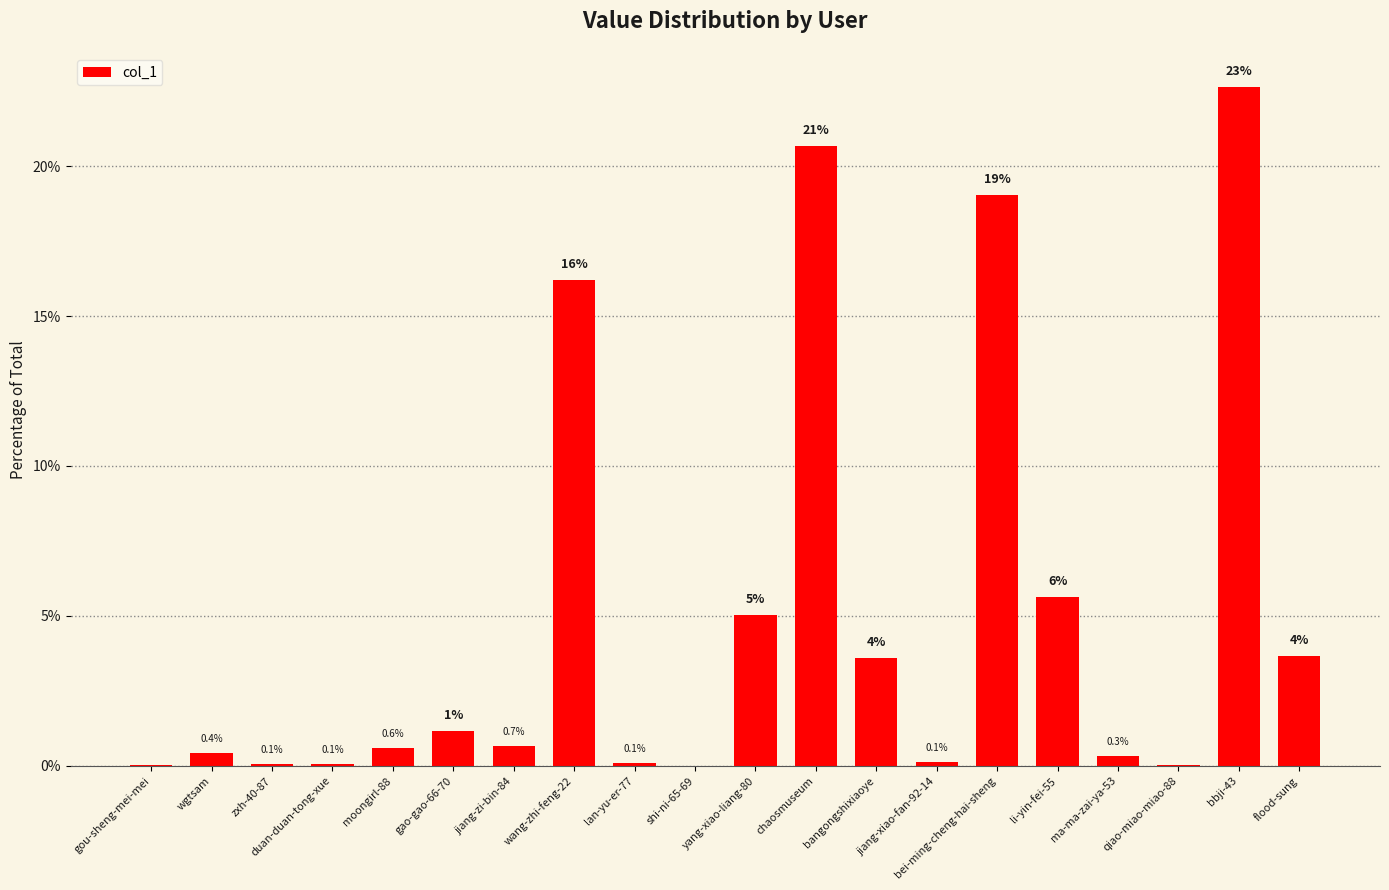

Between moongirl-88 and ma-ma-zai-ya-53, which is larger?

moongirl-88